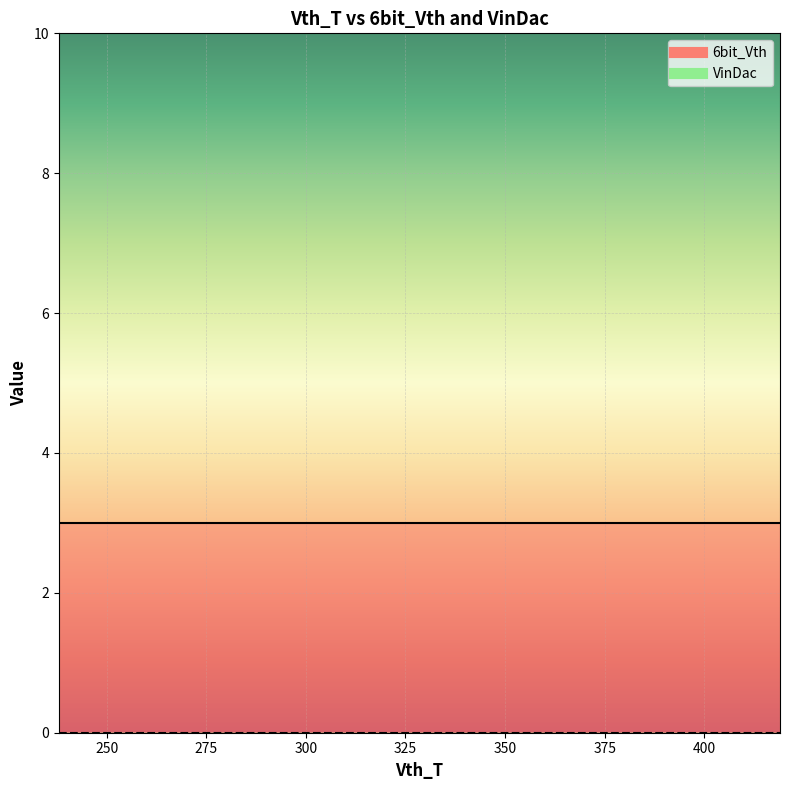

At how many categories does at least one series exceed 0?

20